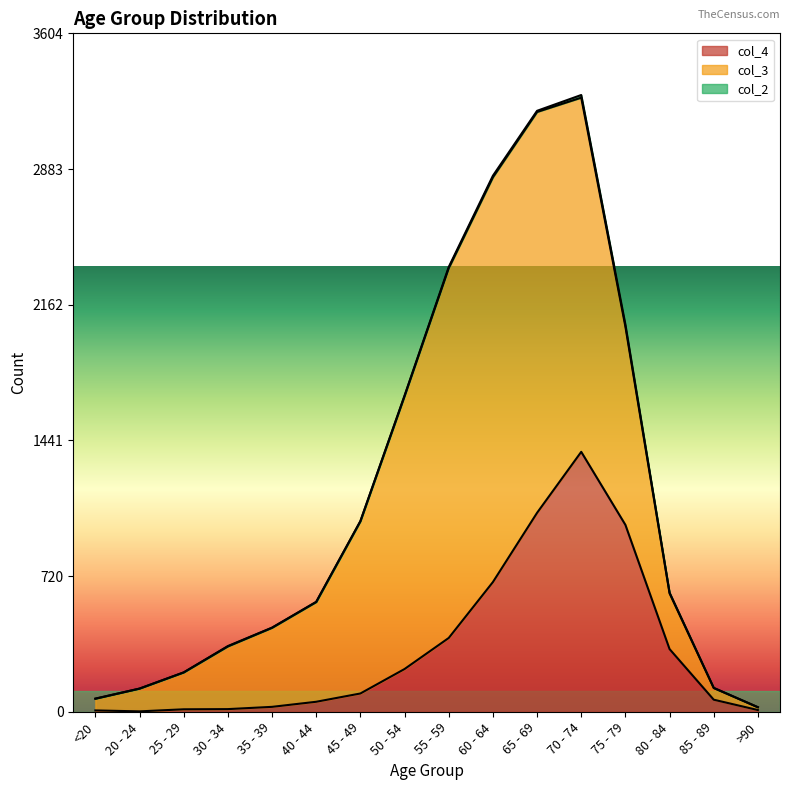

The value of col_4 at 50 - 54 is 227. True or false?

True